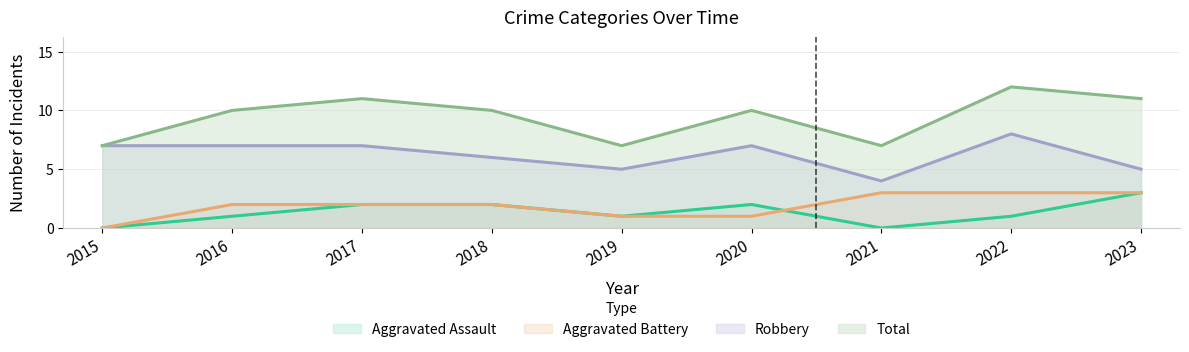

Reading left to right, list all the values displayed in this chart.

Aggravated Assault: 0	1	2	2	1	2	0	1	3
Aggravated Battery: 0	2	2	2	1	1	3	3	3
Robbery: 7	7	7	6	5	7	4	8	5
Total: 7	10	11	10	7	10	7	12	11